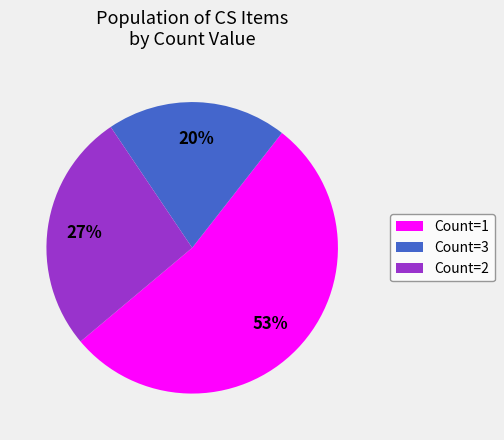

Count the number of slices in the pie.

3